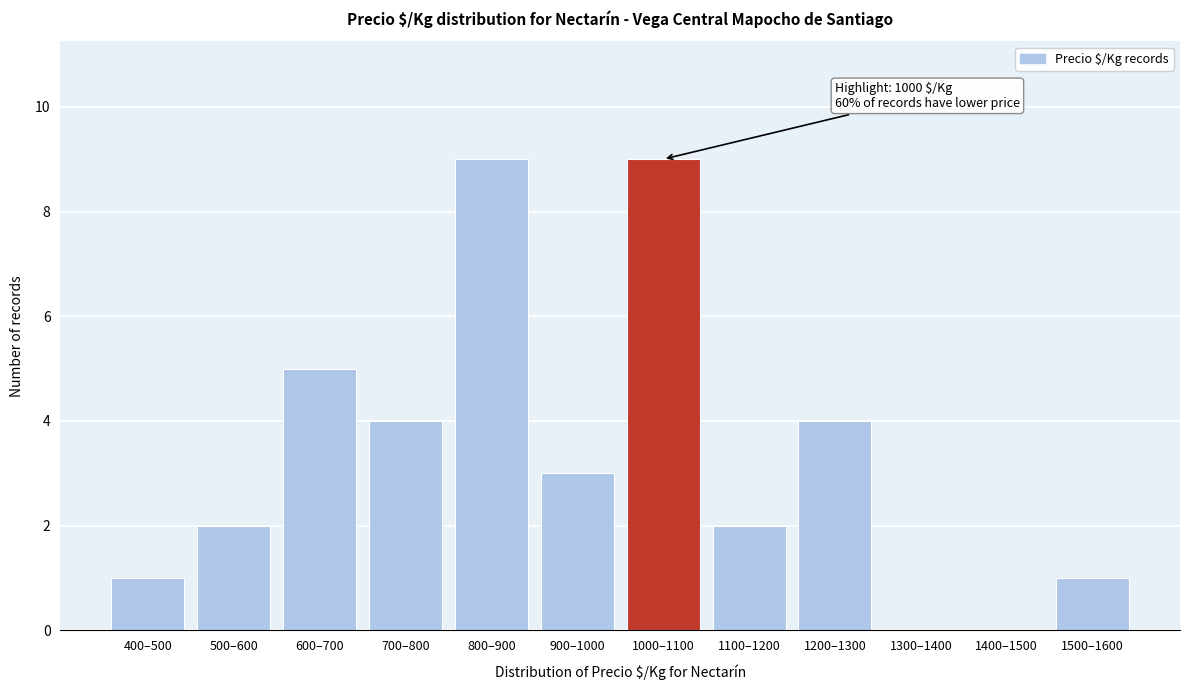

Reading left to right, transcribe all the data shown in this chart.

400–500=1	500–600=2	600–700=5	700–800=4	800–900=9	900–1000=3	1000–1100=9	1100–1200=2	1200–1300=4	1300–1400=0	1400–1500=0	1500–1600=1